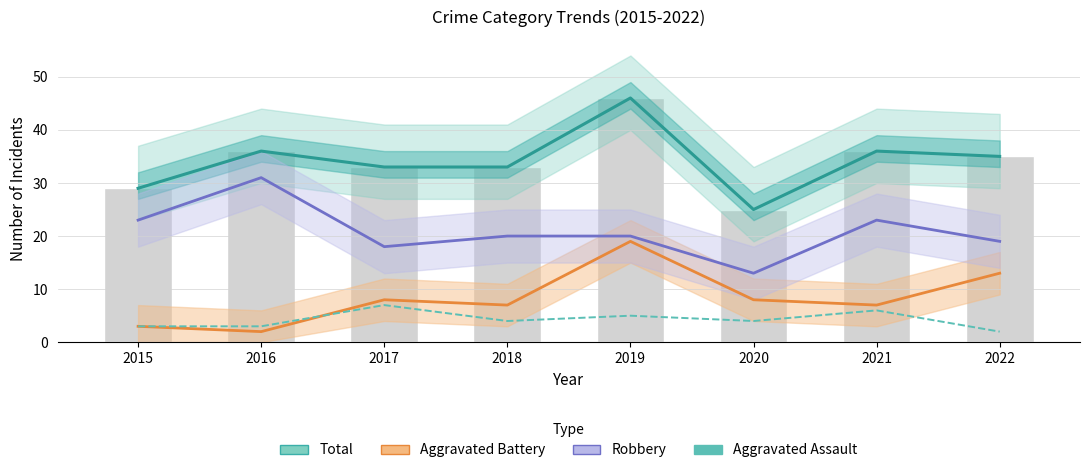

At how many categories does at least one series exceed 13?

8